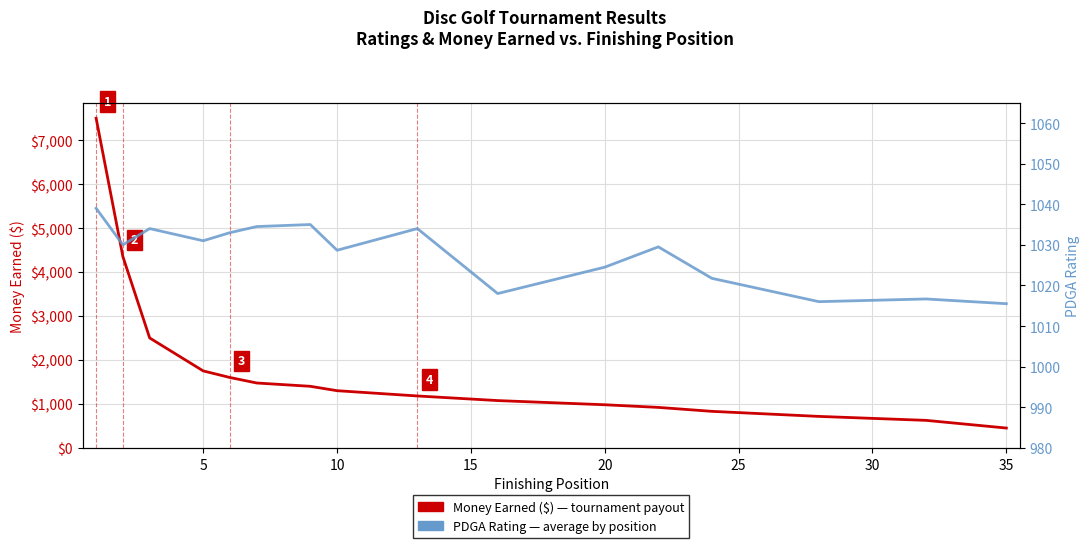

What is the highest value of the Money Earned ($) series?

7500.0